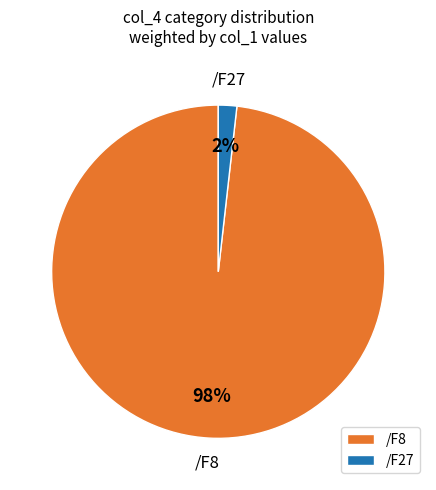

True or false: /F27 accounts for 9% of the total.

False